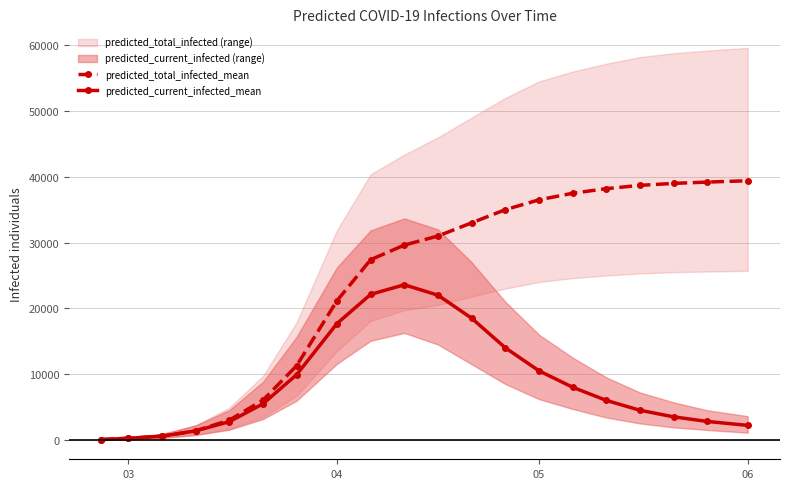

What is the maximum value for predicted_total_infected_mean?

39400